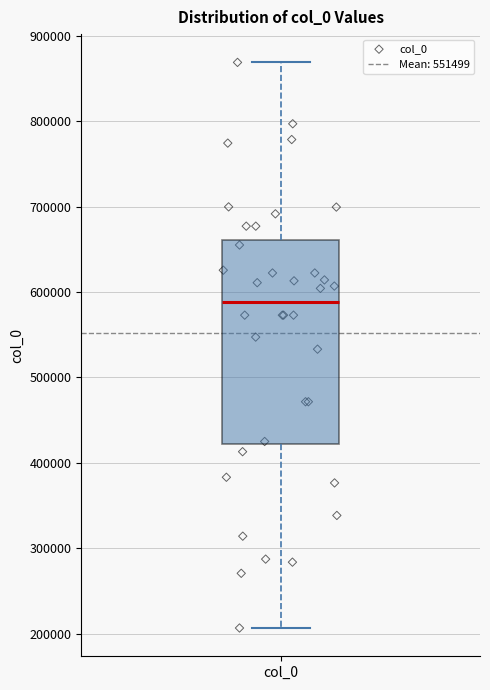

Read this box plot against the y-axis: the position of the median line, the range covered by the box, and the ends of both whiskers. The values are not printed on the chart, so give them approximately, as read against the axis.

median 590000, box 420000 to 660000, whiskers 210000 to 870000